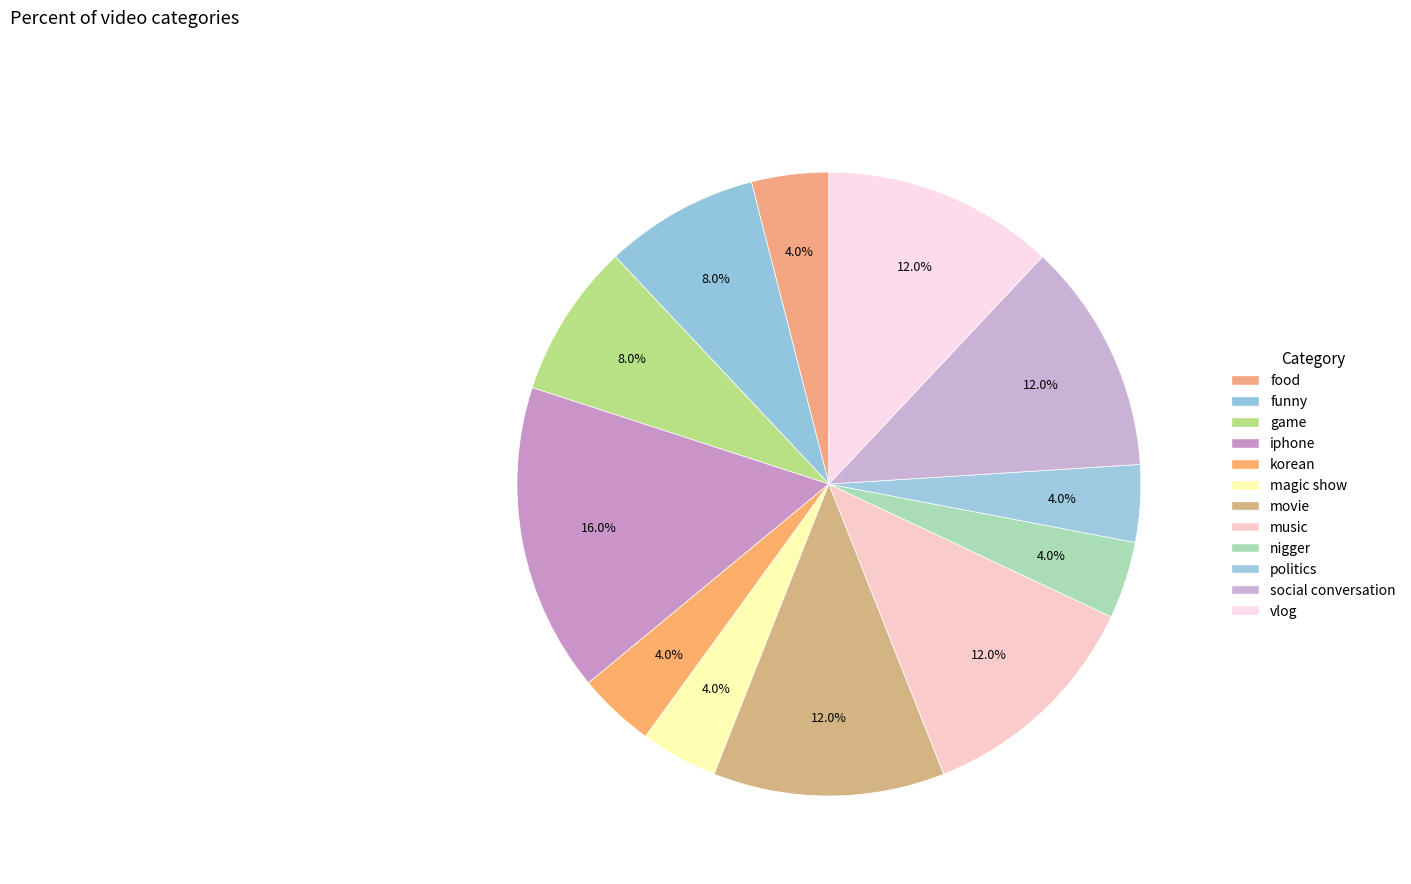

How many slices are in this pie chart?

12